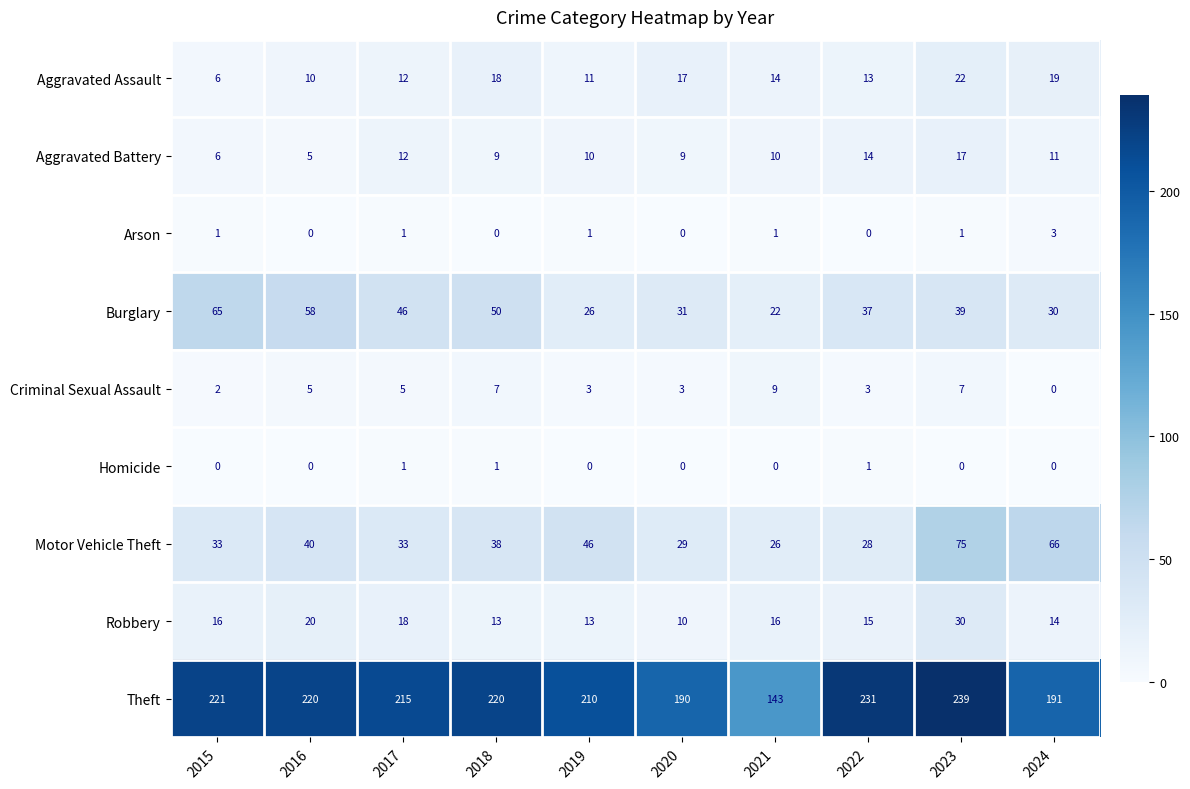

Which category has the highest value in the Burglary series?

2015